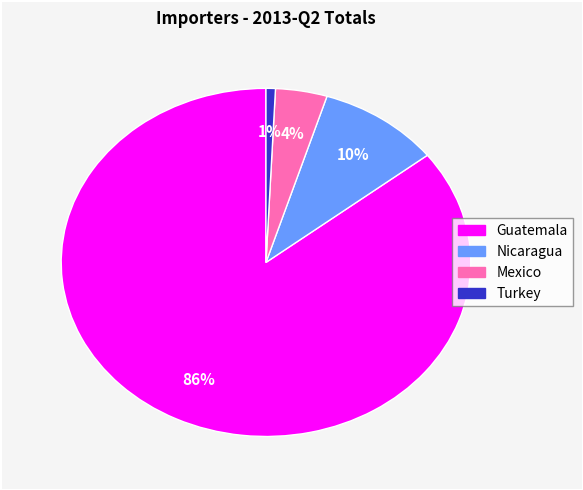

To the nearest percent, what is the combined percentage of Guatemala and Turkey?

86%